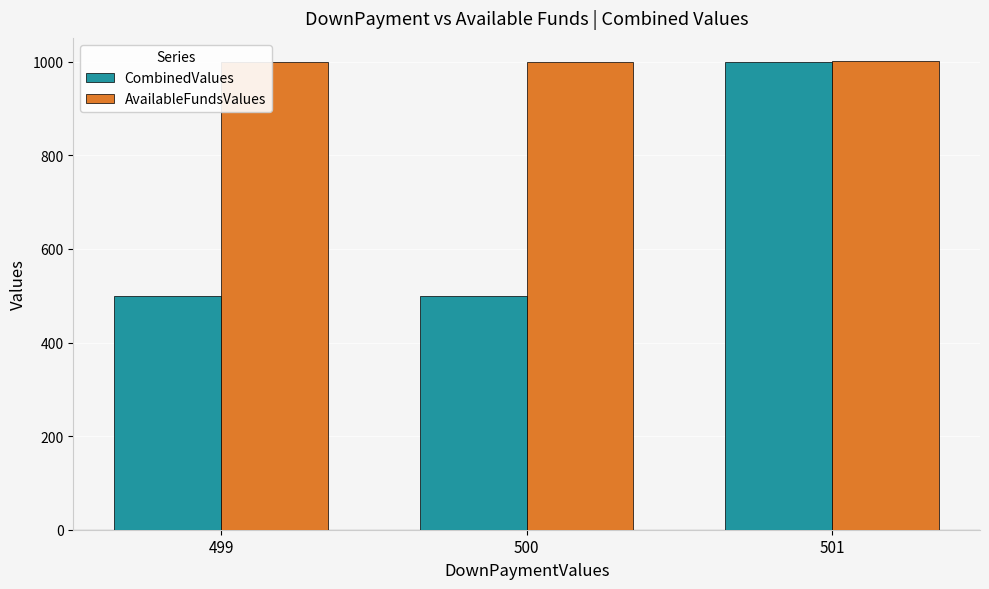

What is the maximum value shown in the chart?

1001